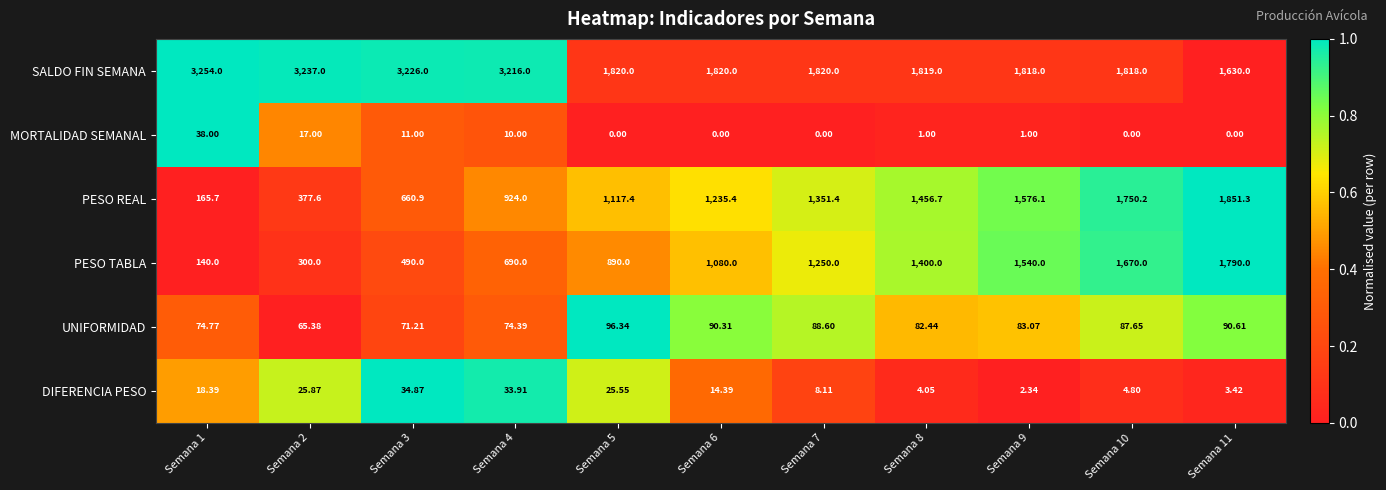

At how many categories does at least one series exceed 0?

11